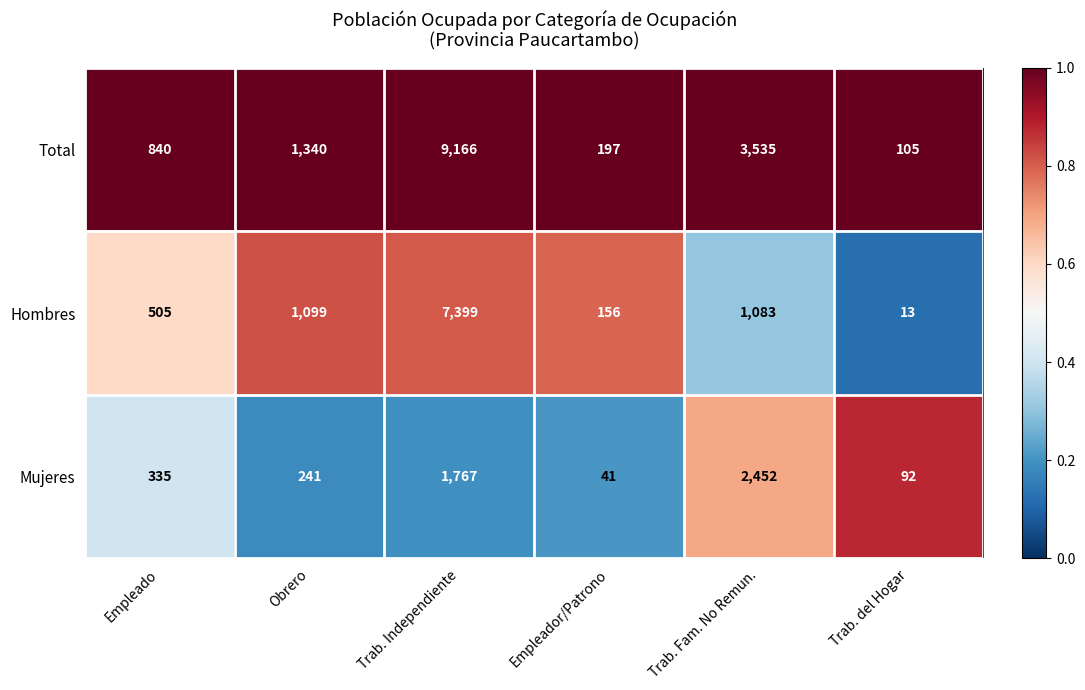

Reading left to right, transcribe all the data shown in this chart.

Total: 840	1340	9166	197	3535	105
Hombres: 505	1099	7399	156	1083	13
Mujeres: 335	241	1767	41	2452	92